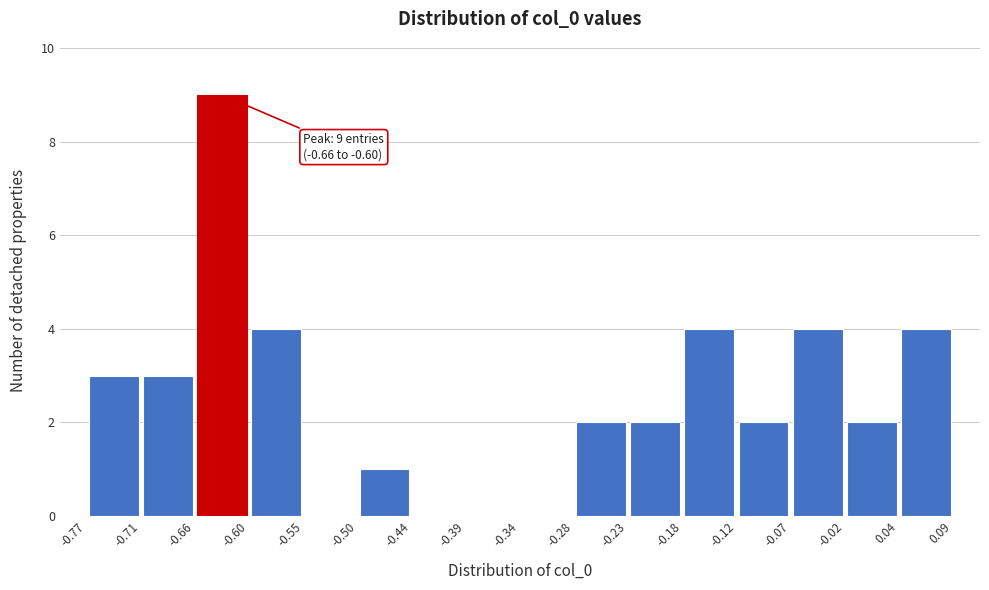

Which range on the x-axis has the tallest bar?

-0.66 to -0.60